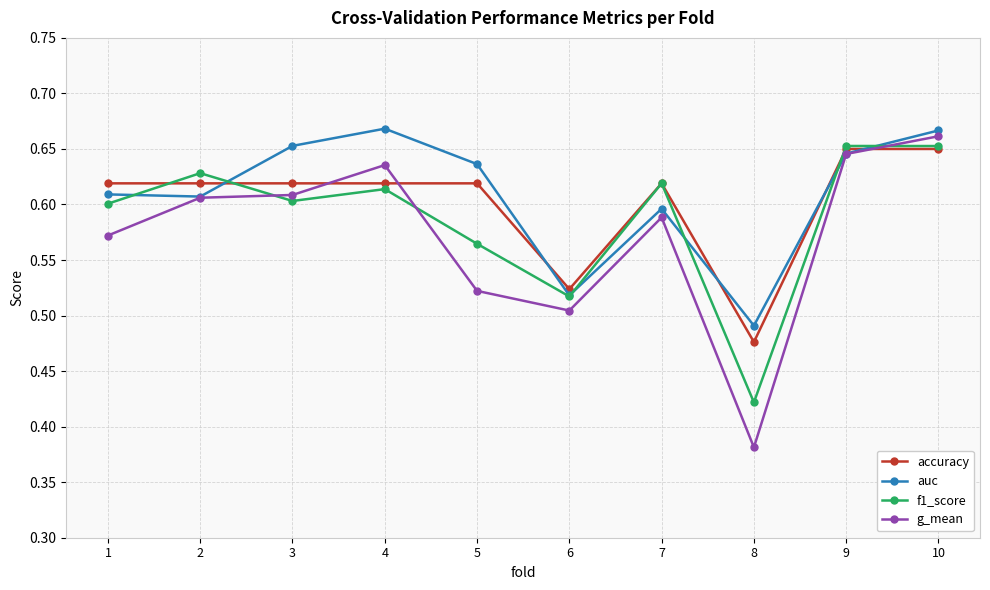

Count the accuracy values in the range 0 to 1.

10